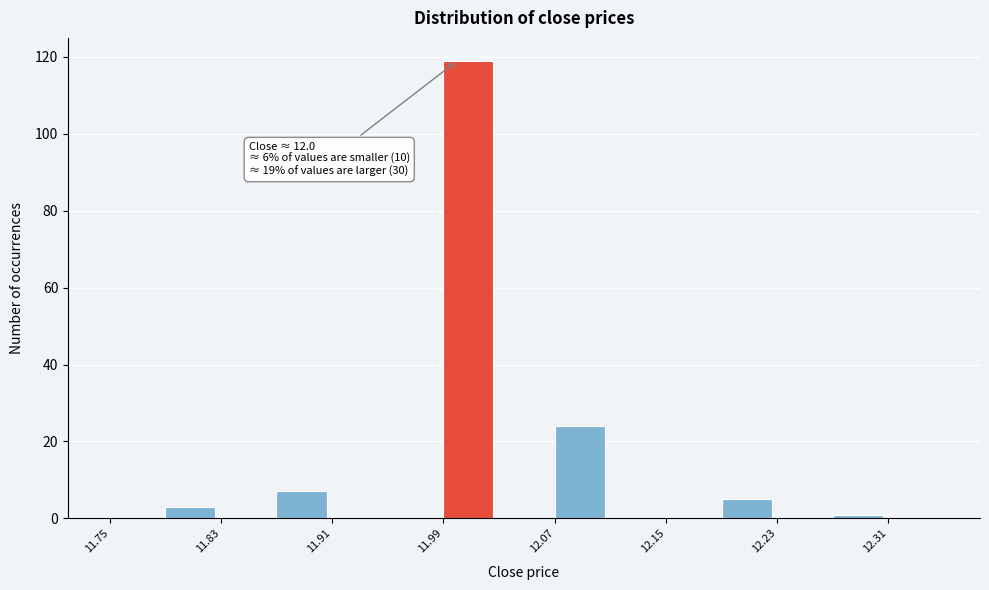

Which range on the x-axis has the tallest bar?

11.99 to 12.03